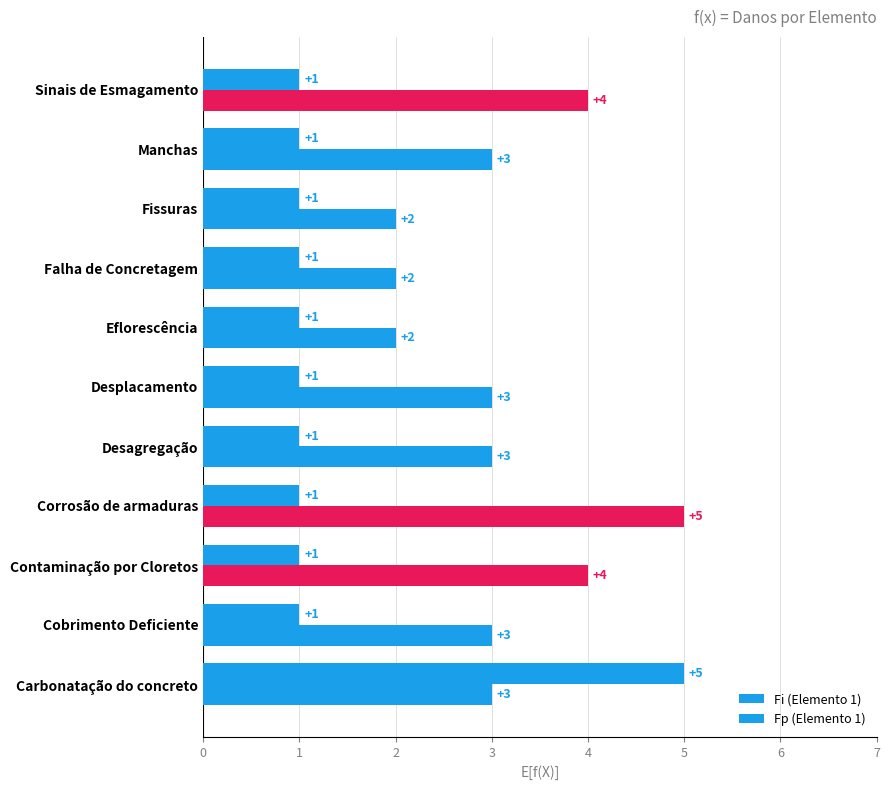

How many data points in Fi (Elemento 1) are above 1?

1